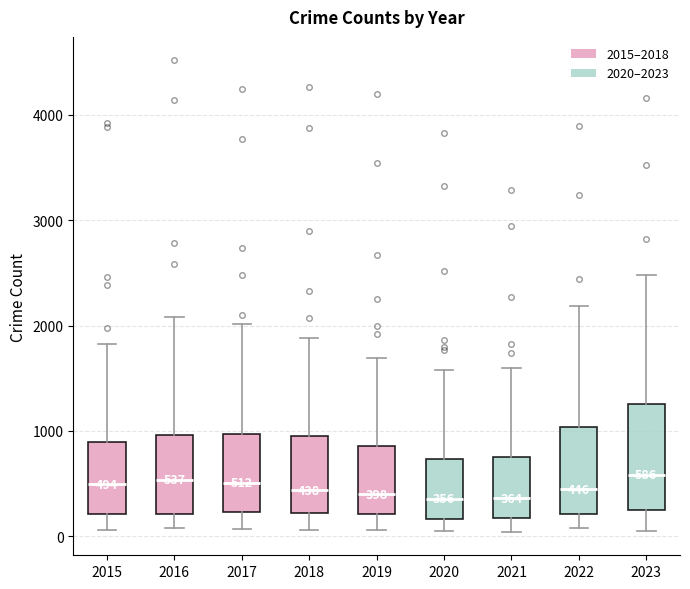

Which box is the tallest, from its lower edge to its upper edge?

2023